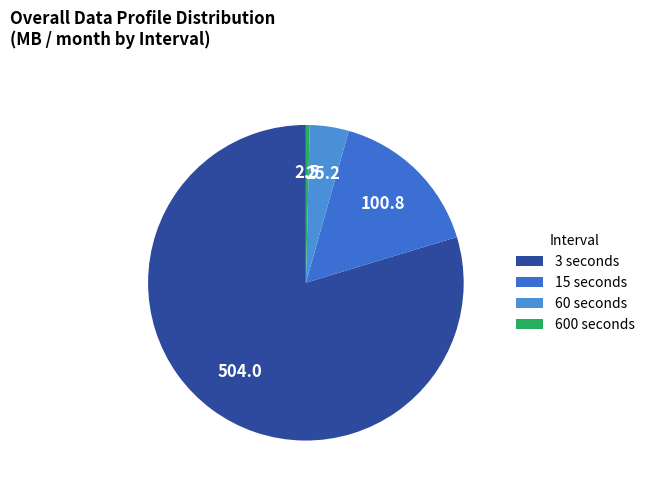

How many segments does this pie chart have?

4